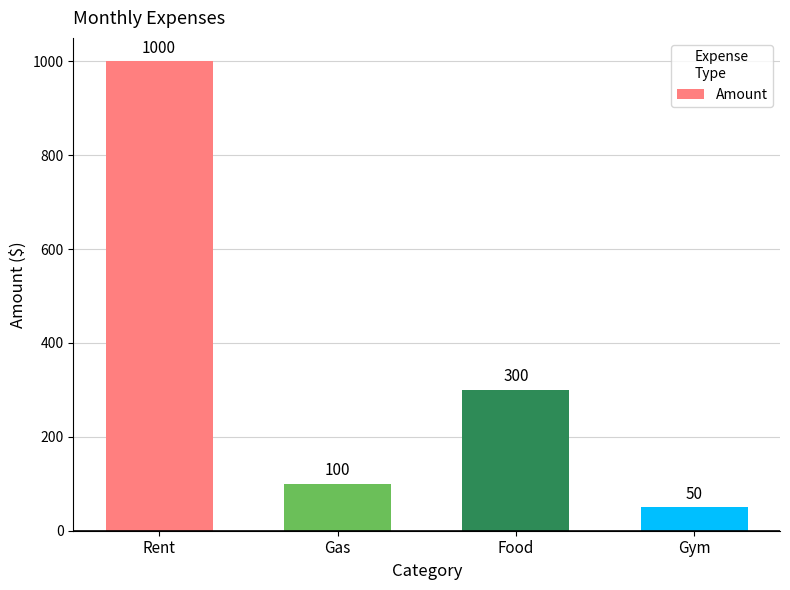

What is the label of the 3rd bar from the right?

Gas